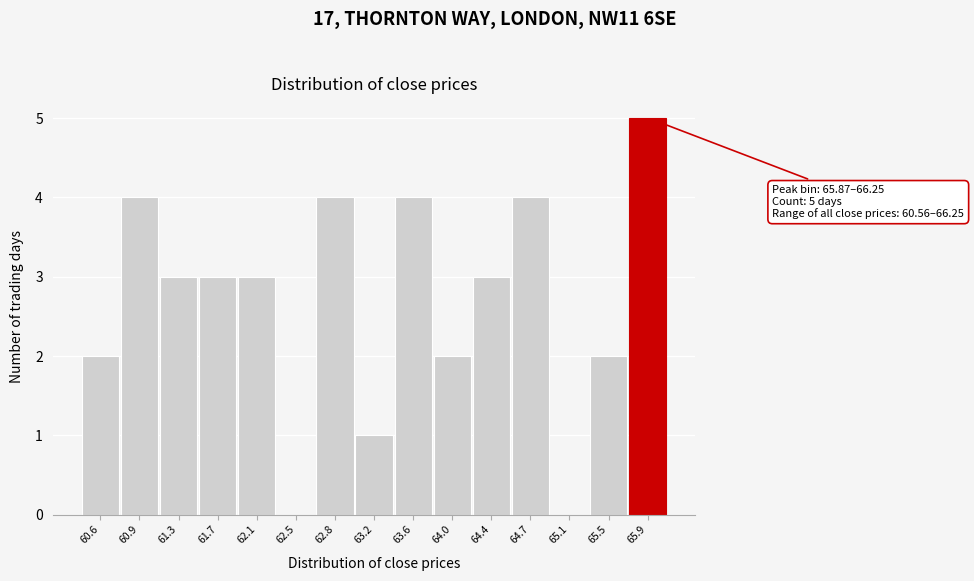

Reading left to right, what are all the values shown in this chart?

60.6=2	60.9=4	61.3=3	61.7=3	62.1=3	62.5=0	62.8=4	63.2=1	63.6=4	64.0=2	64.4=3	64.7=4	65.1=0	65.5=2	65.9=5